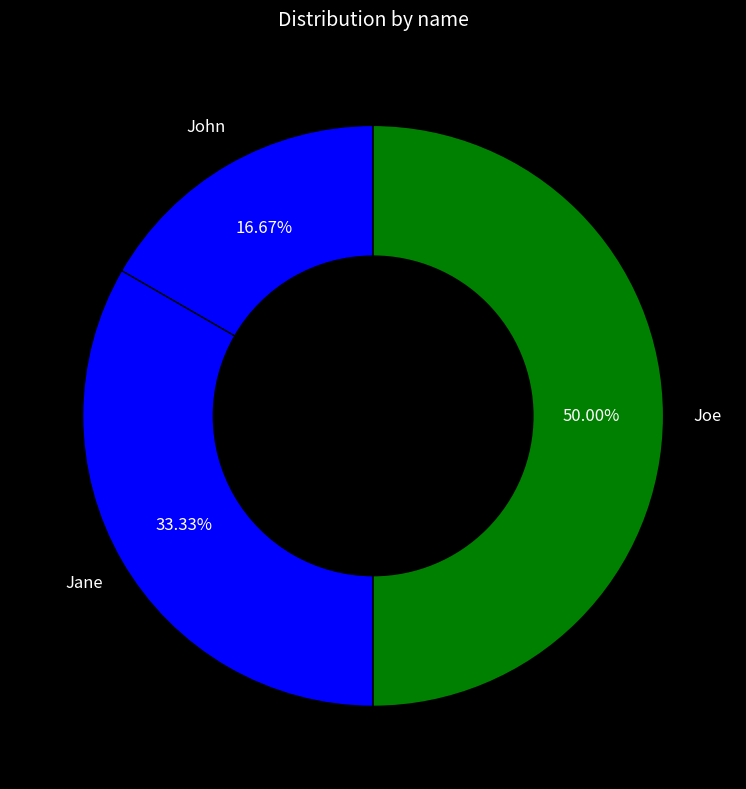

Does John account for over 50% of the chart?

No